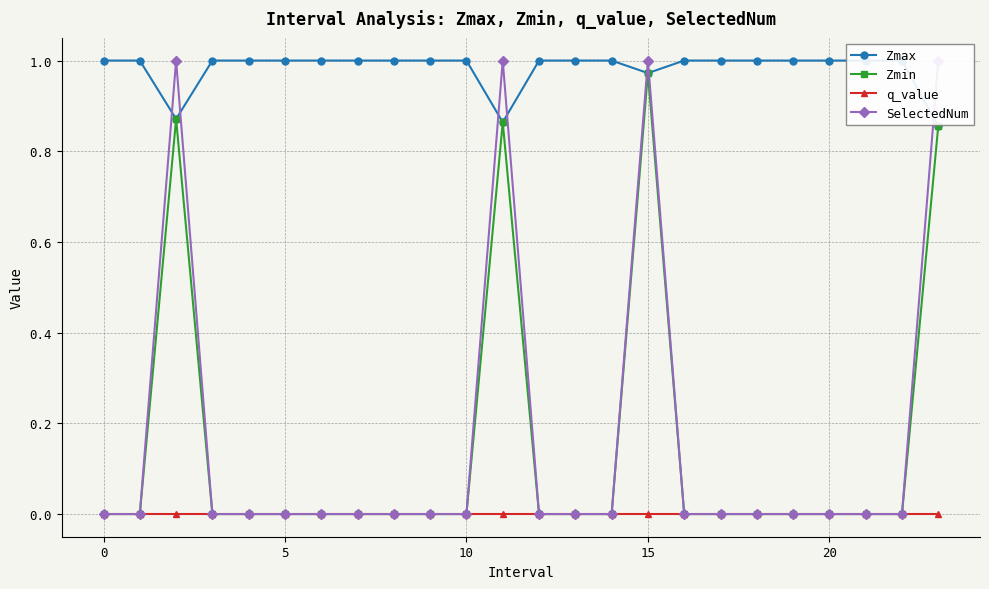

True or false: Zmax and Zmin intersect in this chart.

False